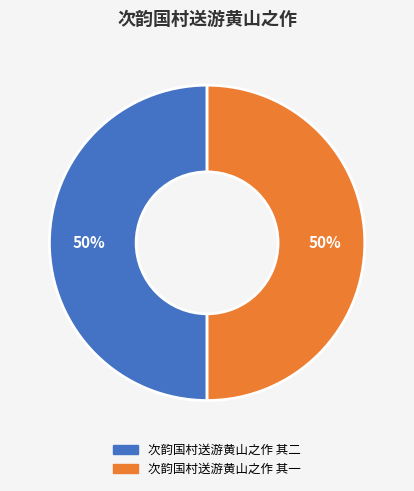

To the nearest percent, what is the average slice percentage?

50%